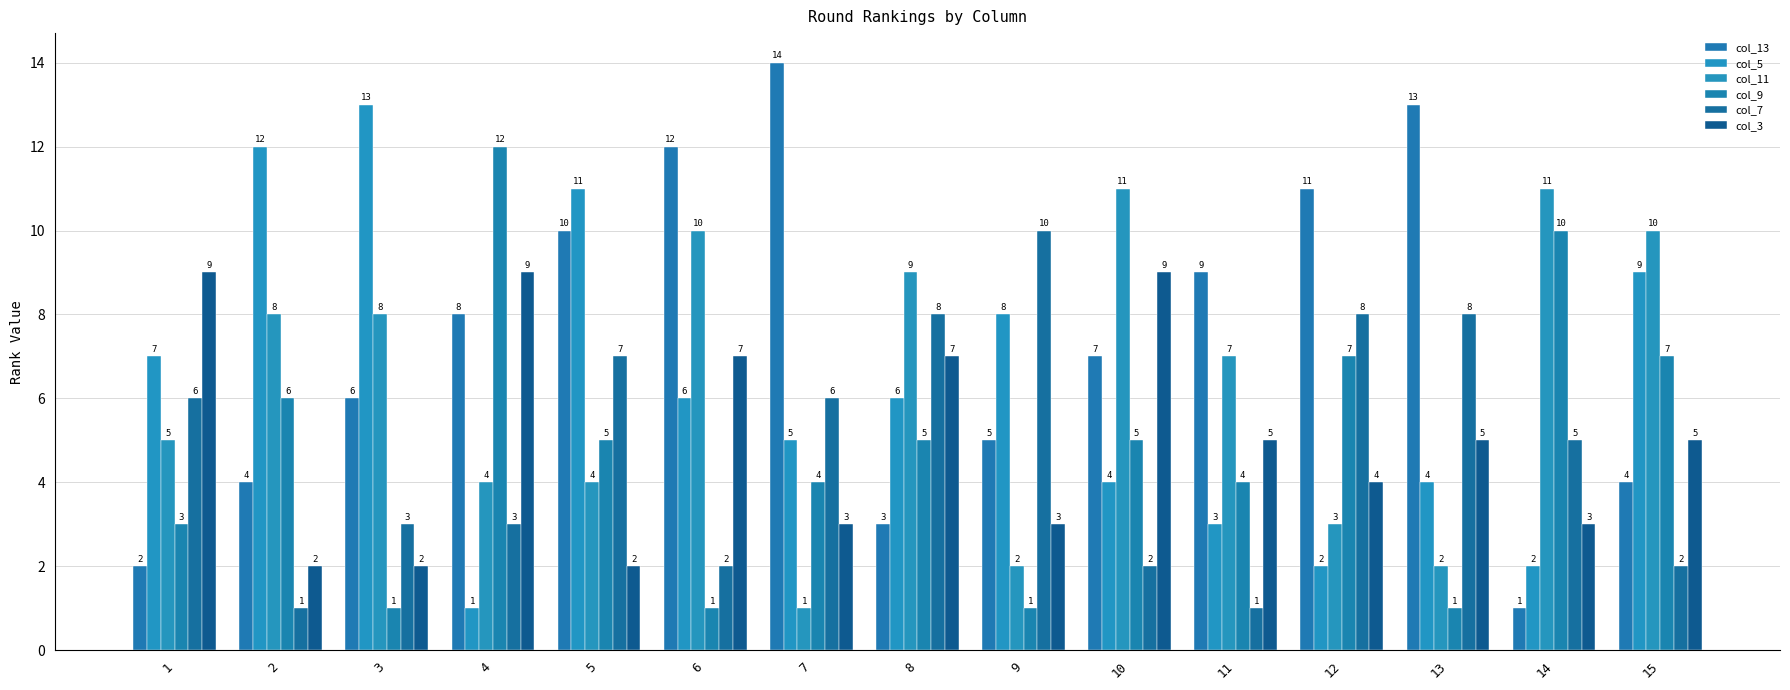

True or false: col_5 has a value of 2 at 8.

False